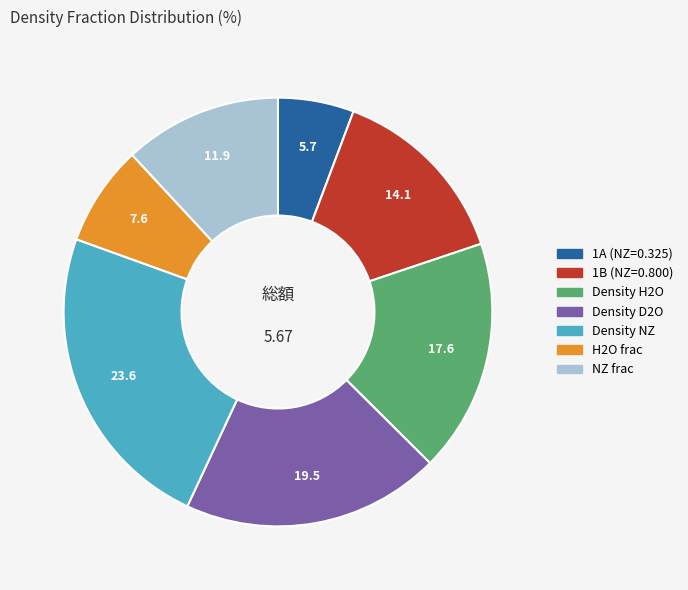

Is there any slice that represents more than half of the pie?

No